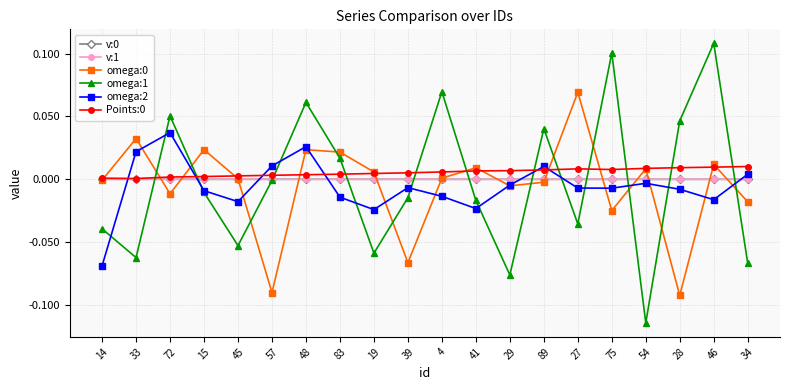

At which category does omega:2 reach its first local peak?

72